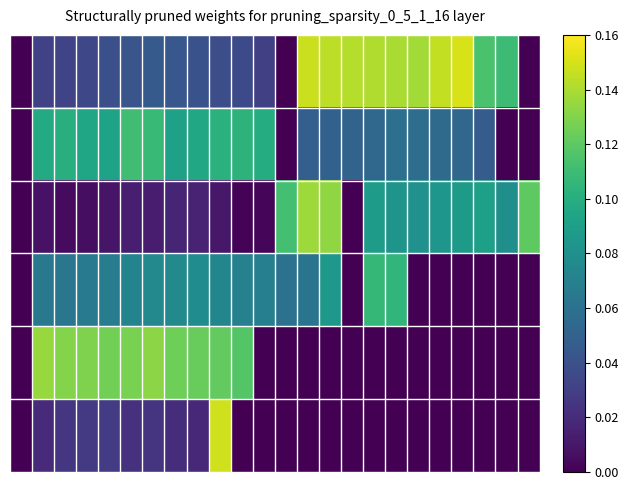

What is the maximum value shown in the chart?

0.1